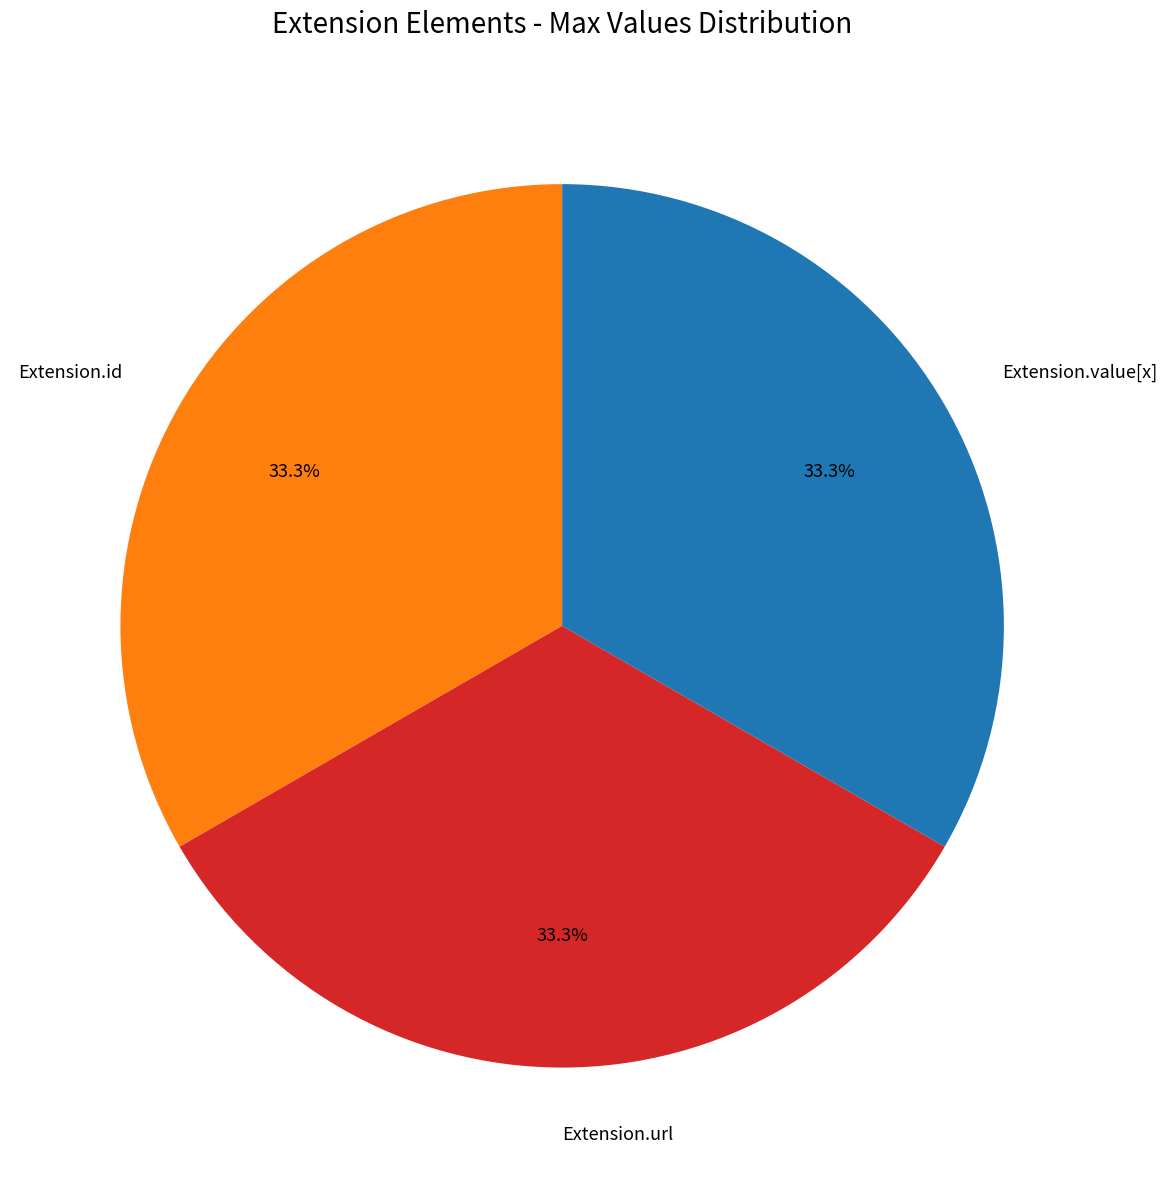

Is there a majority slice in this chart?

No